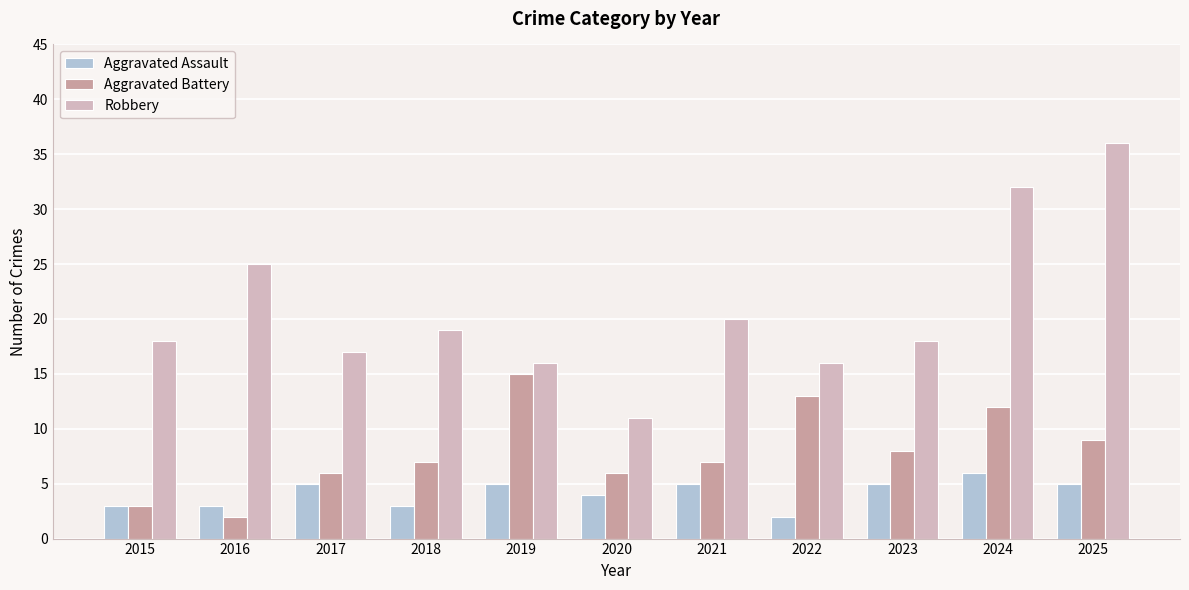

Is the value of Aggravated Assault at 2021 greater than the value of Robbery at 2015?

No